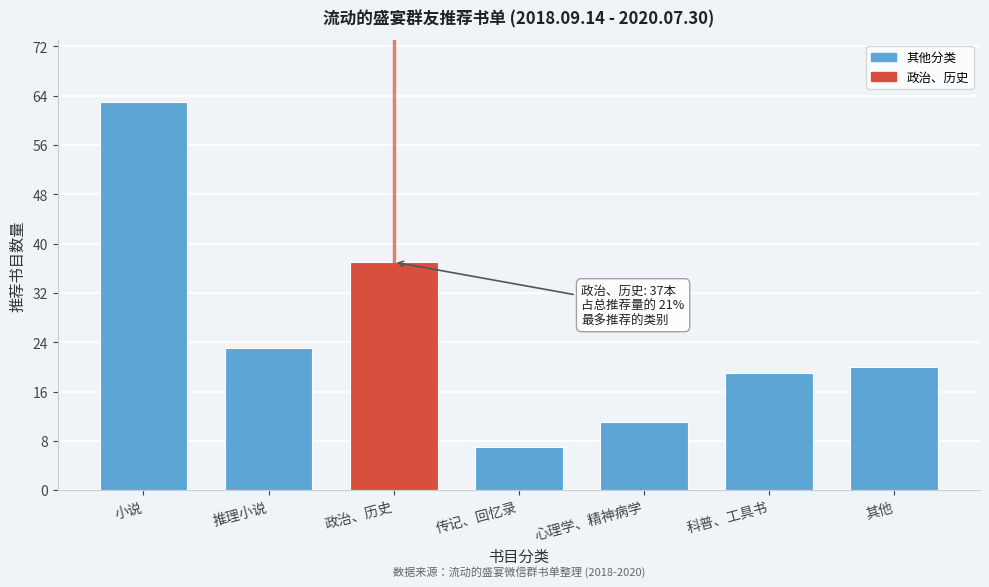

Reading left to right, list all the values displayed in this chart.

63	23	37	7	11	19	20